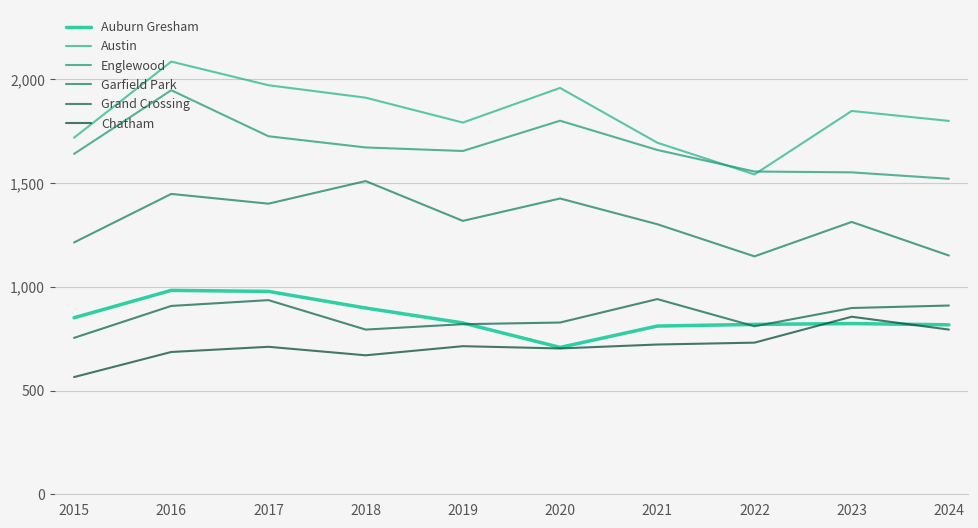

How many interior local valleys does the Auburn Gresham series have?

1